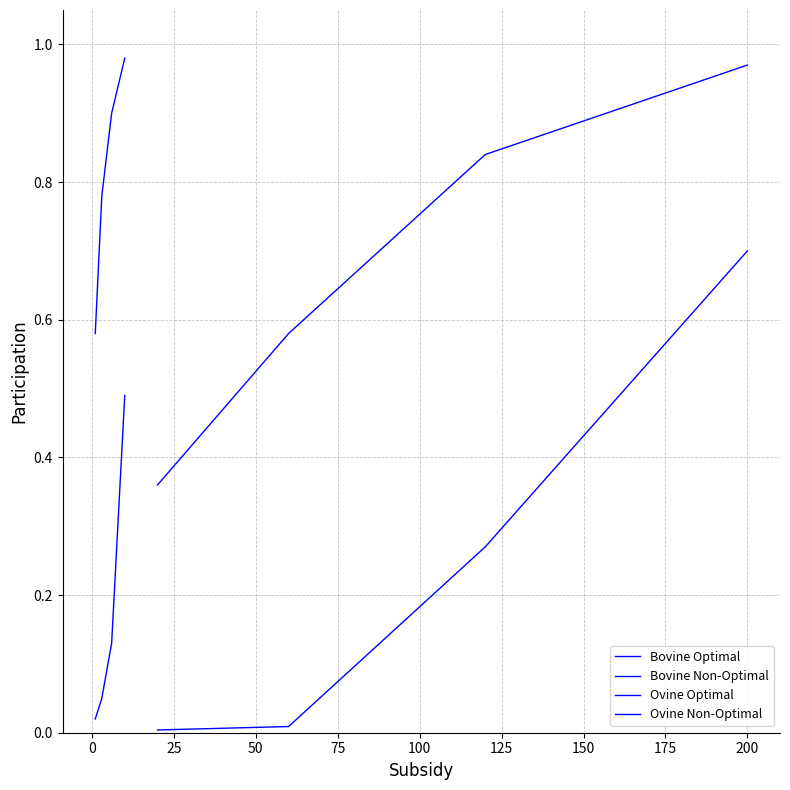

Is the value of Ovine Optimal at 0 greater than the value of Bovine Non-Optimal at 0?

Yes